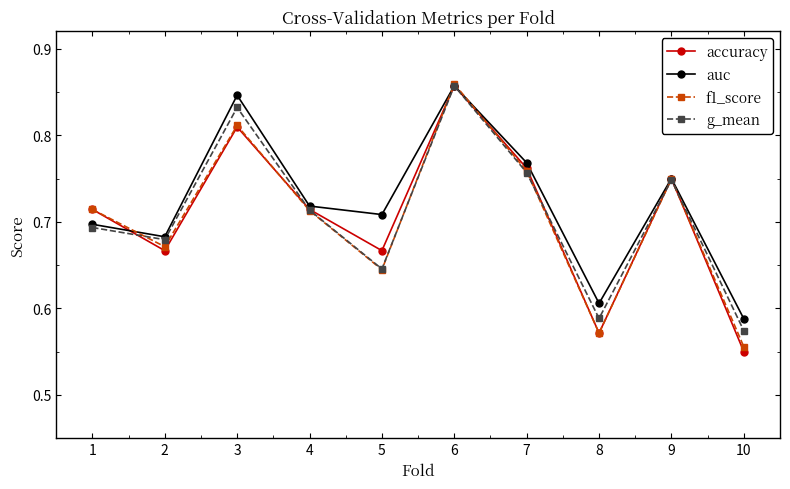

Which series has the widest spread of values?

accuracy